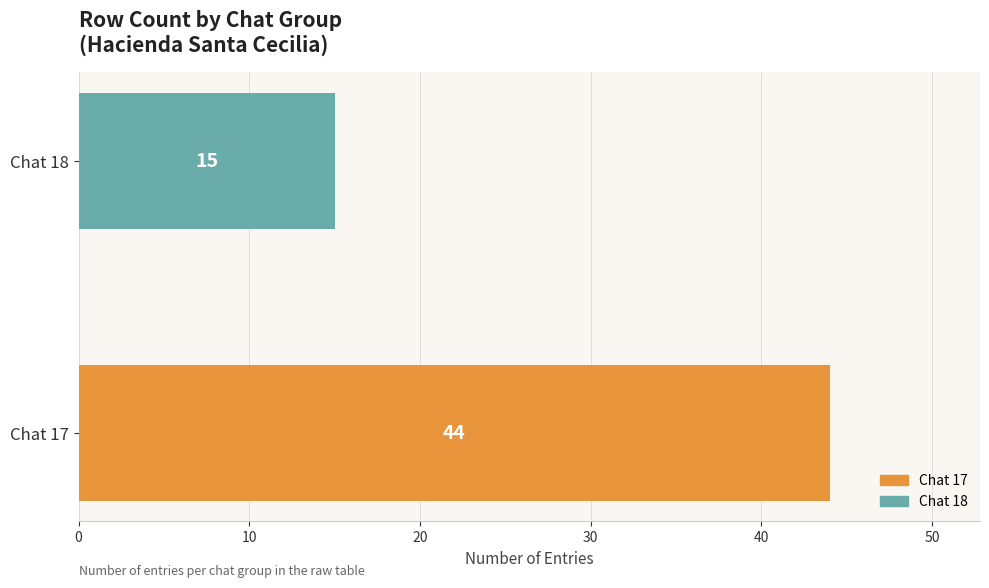

Reading top to bottom, transcribe all the data shown in this chart.

15	44